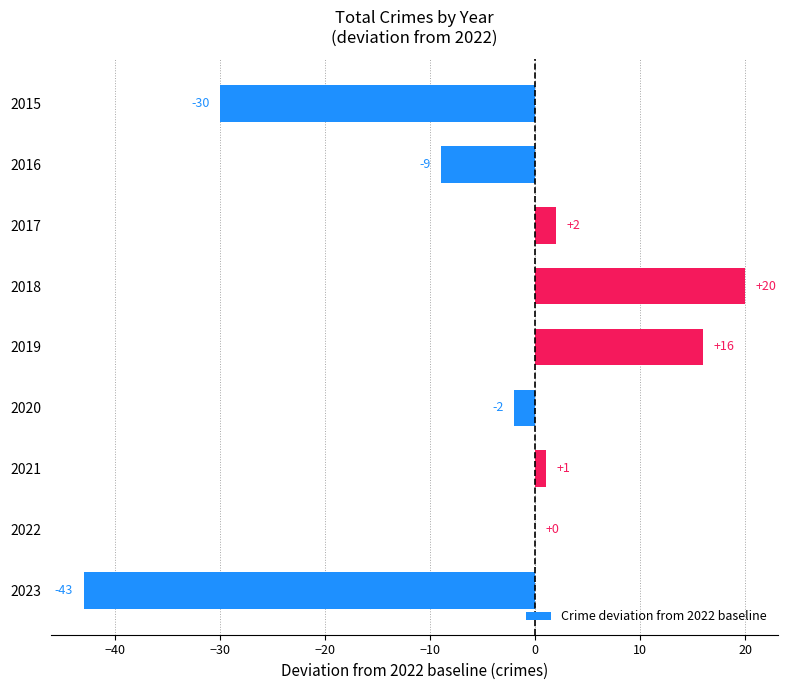

What is the sum of the values at 2019 and 2022?

16